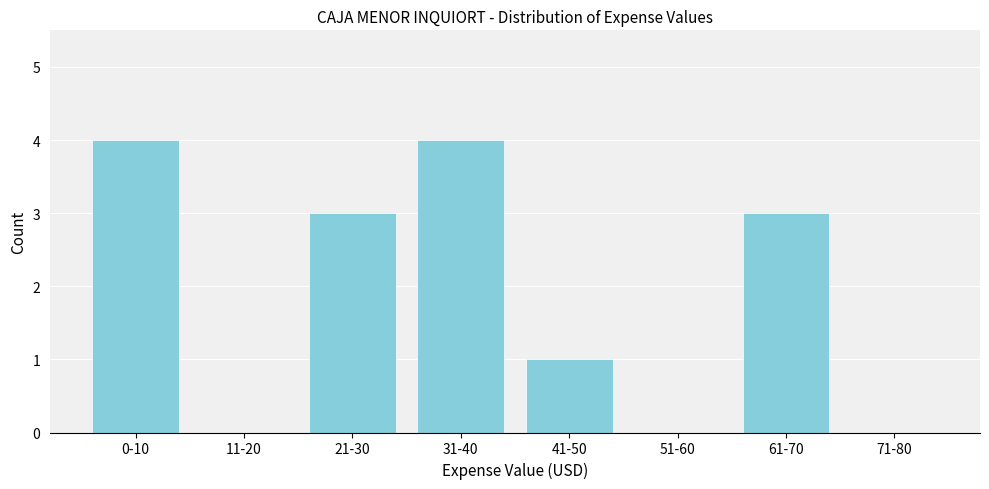

Reading left to right, what are all the values shown in this chart?

0-10=4	11-20=0	21-30=3	31-40=4	41-50=1	51-60=0	61-70=3	71-80=0